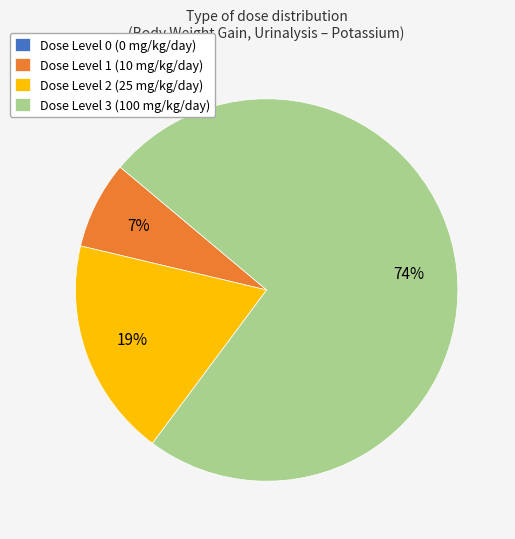

What percentage is the Dose Level 1 (10 mg/kg/day) slice, to the nearest percent?

7%